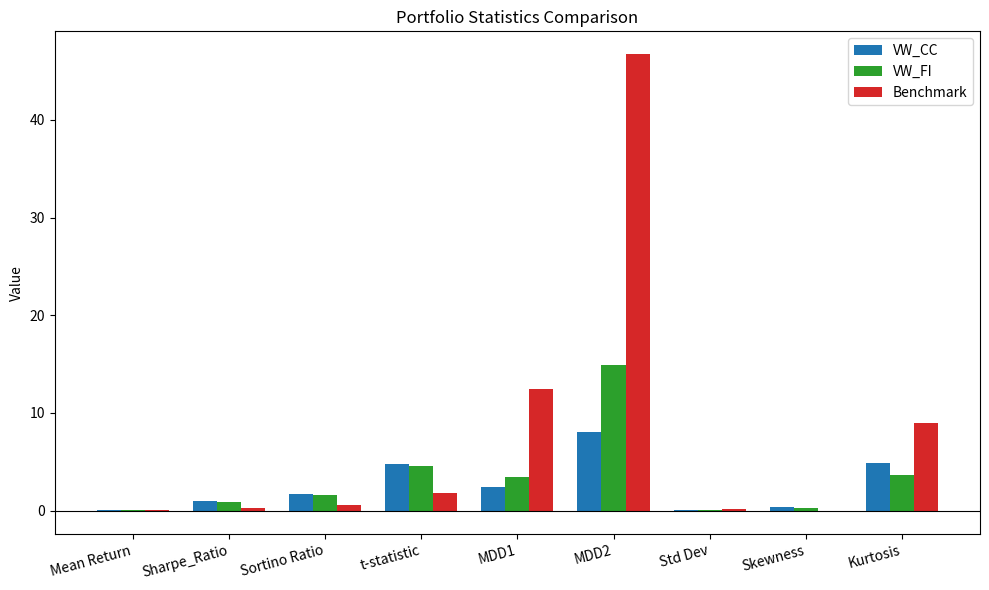

What is the maximum value for VW_FI?

14.9